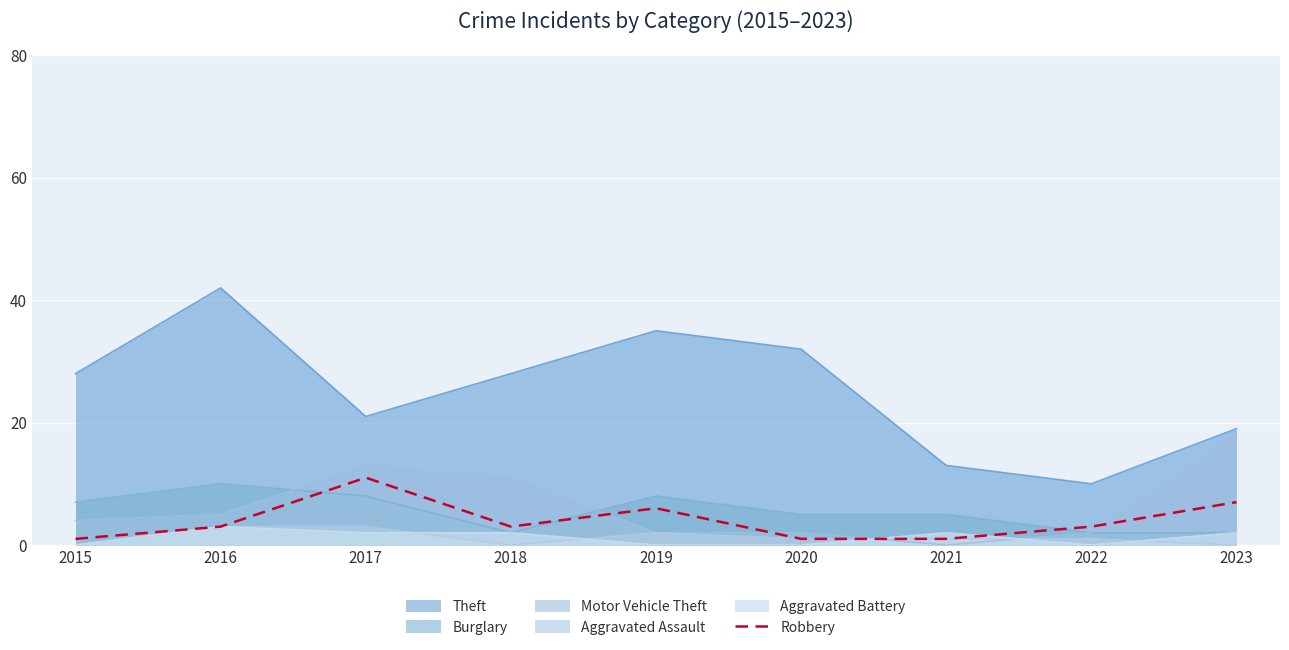

How many lines are shown in the chart?

6